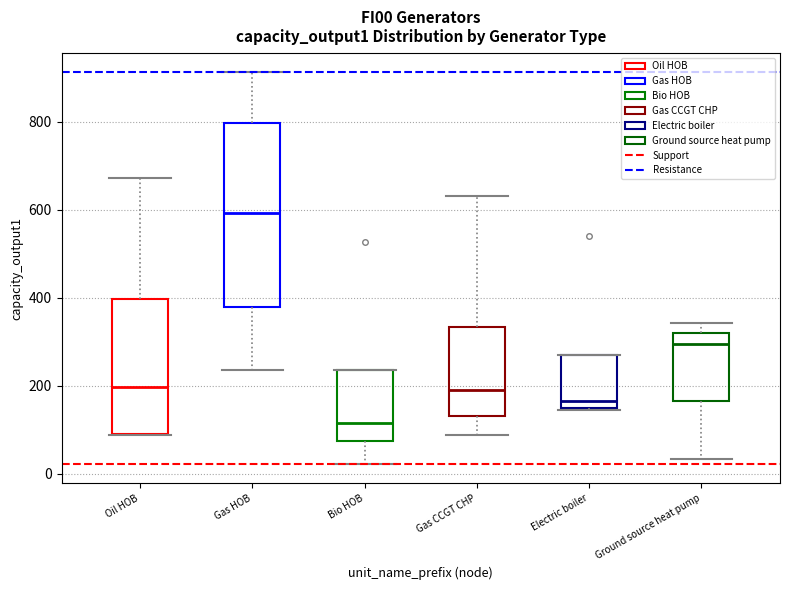

Where does the lower whisker of the box for Gas HOB end on the y-axis? The values are not printed on the chart, so give them approximately, as read against the axis.

240